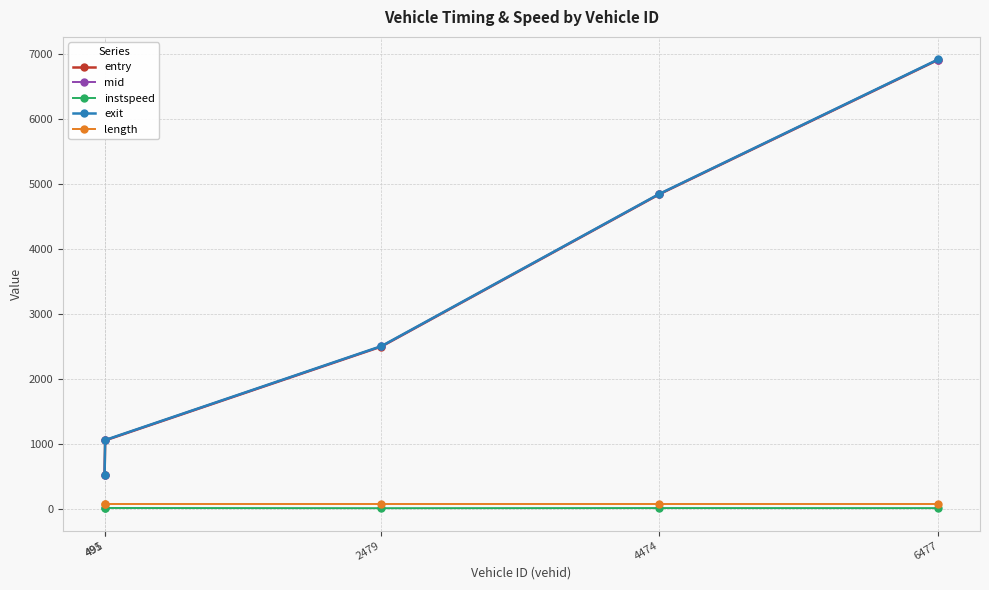

What is the highest value of the entry series?

6913.1